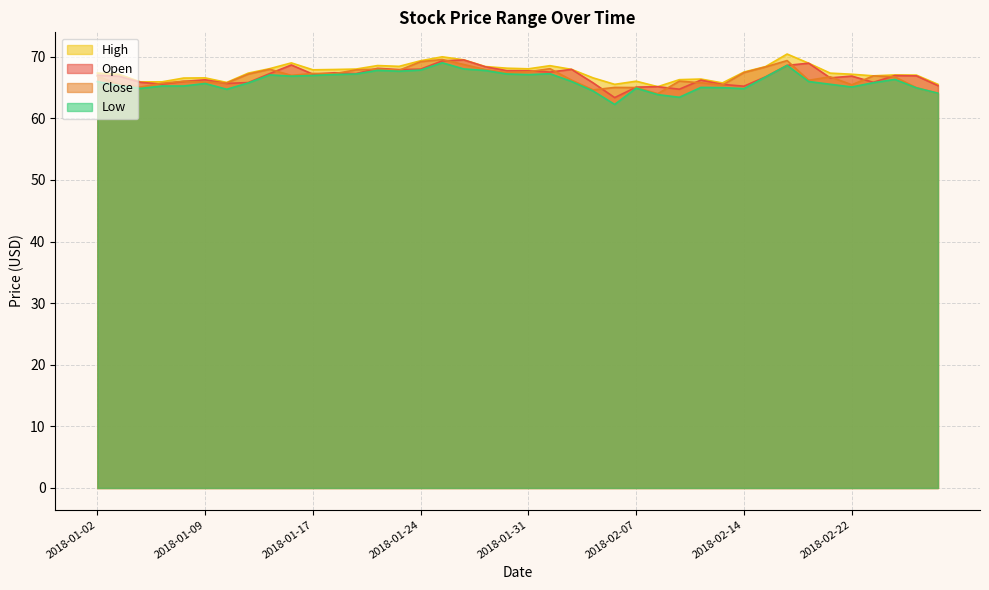

The close series shows 106.3 at 2018-01-18. True or false?

False